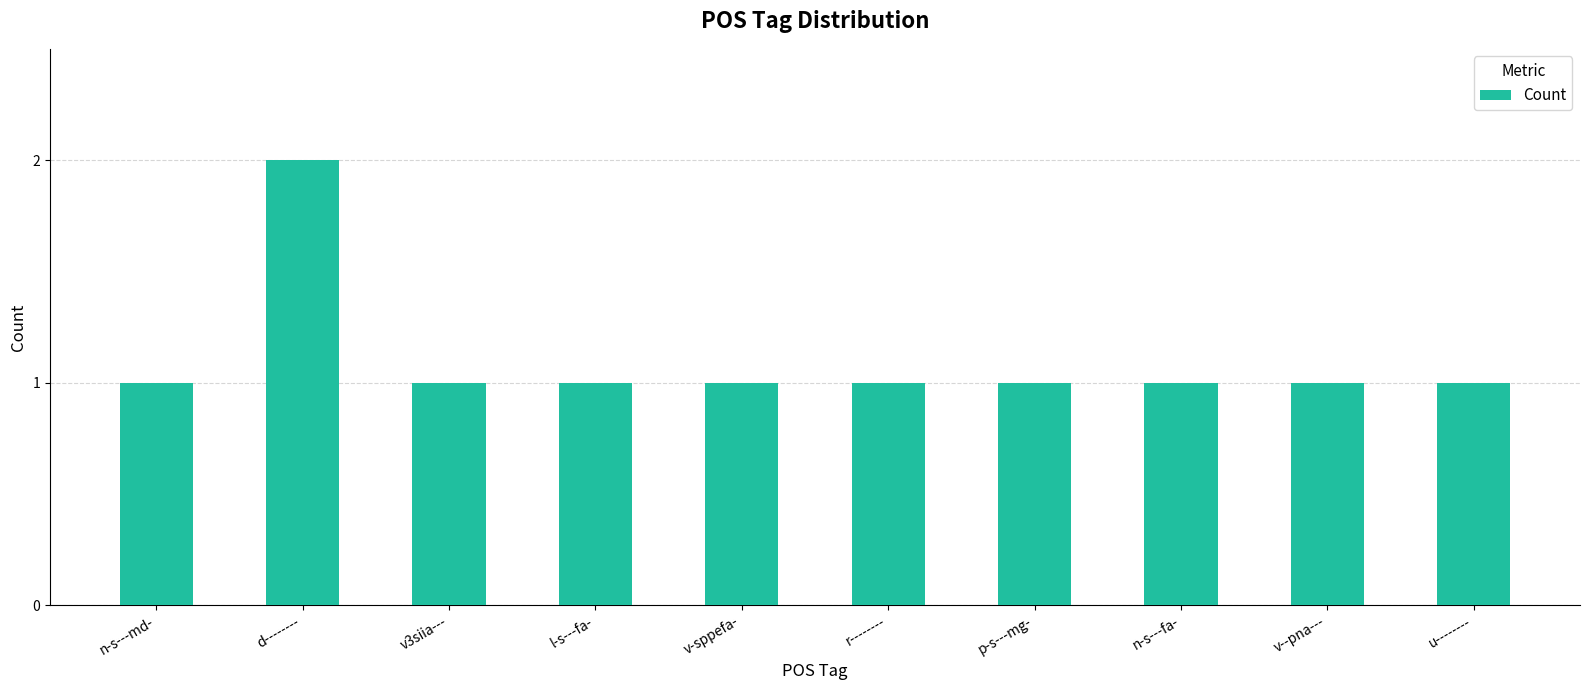

How many series are shown in this chart?

1